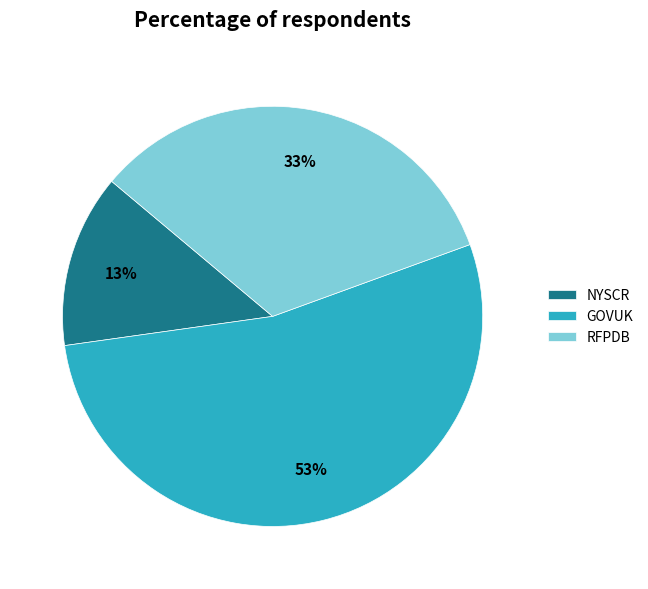

To the nearest percent, what is the difference between the RFPDB and GOVUK slice percentages?

20%